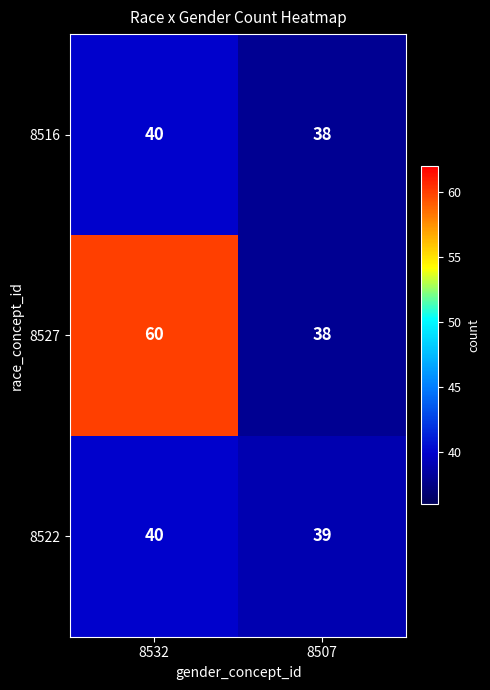

Rank the categories by 8516 value from highest to lowest.

8532, 8507